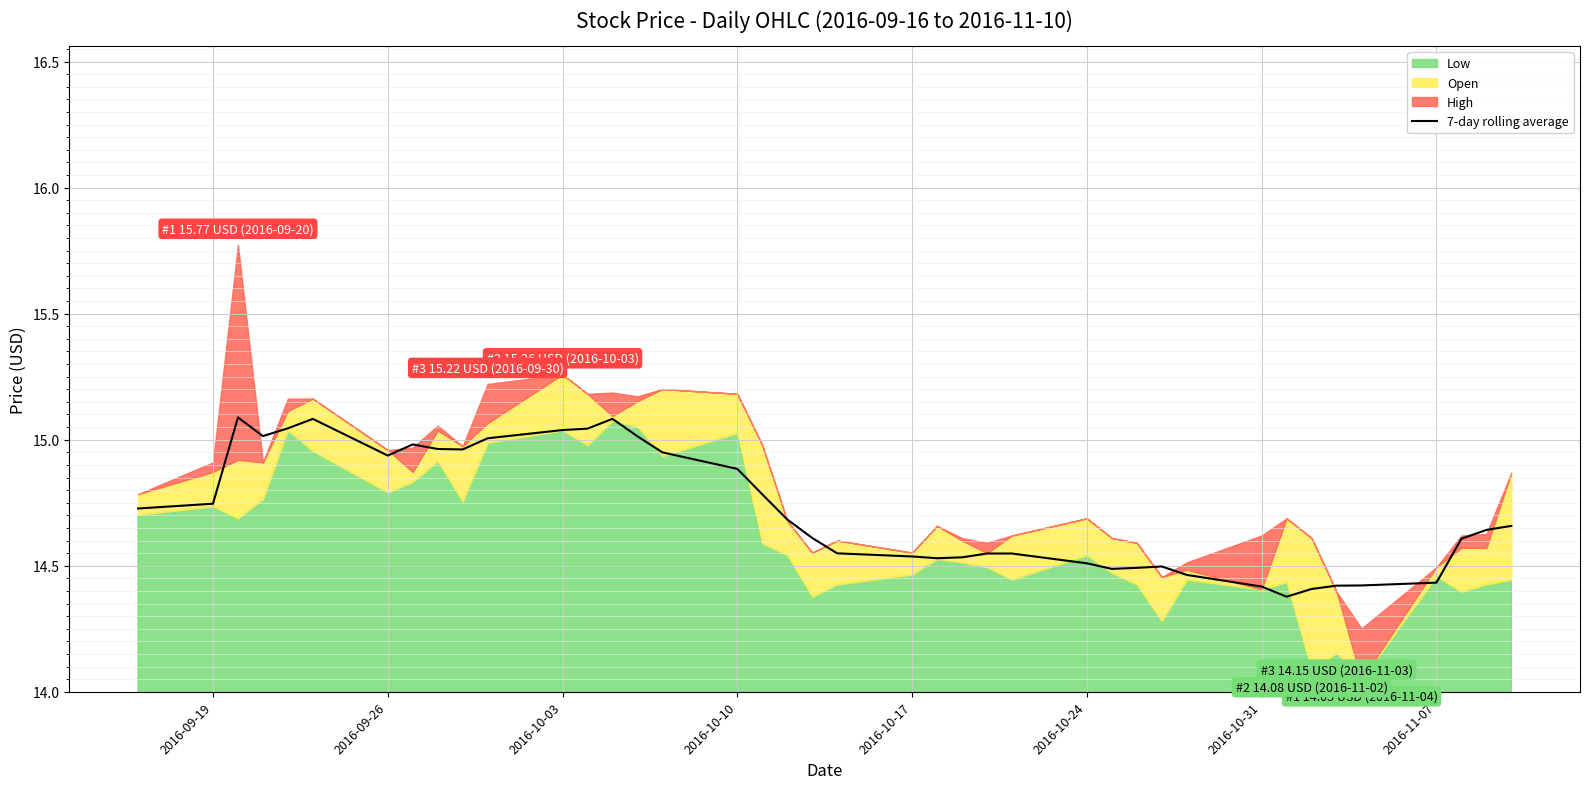

The 7-day rolling average series shows 14.4 at 2016-10-31. True or false?

True